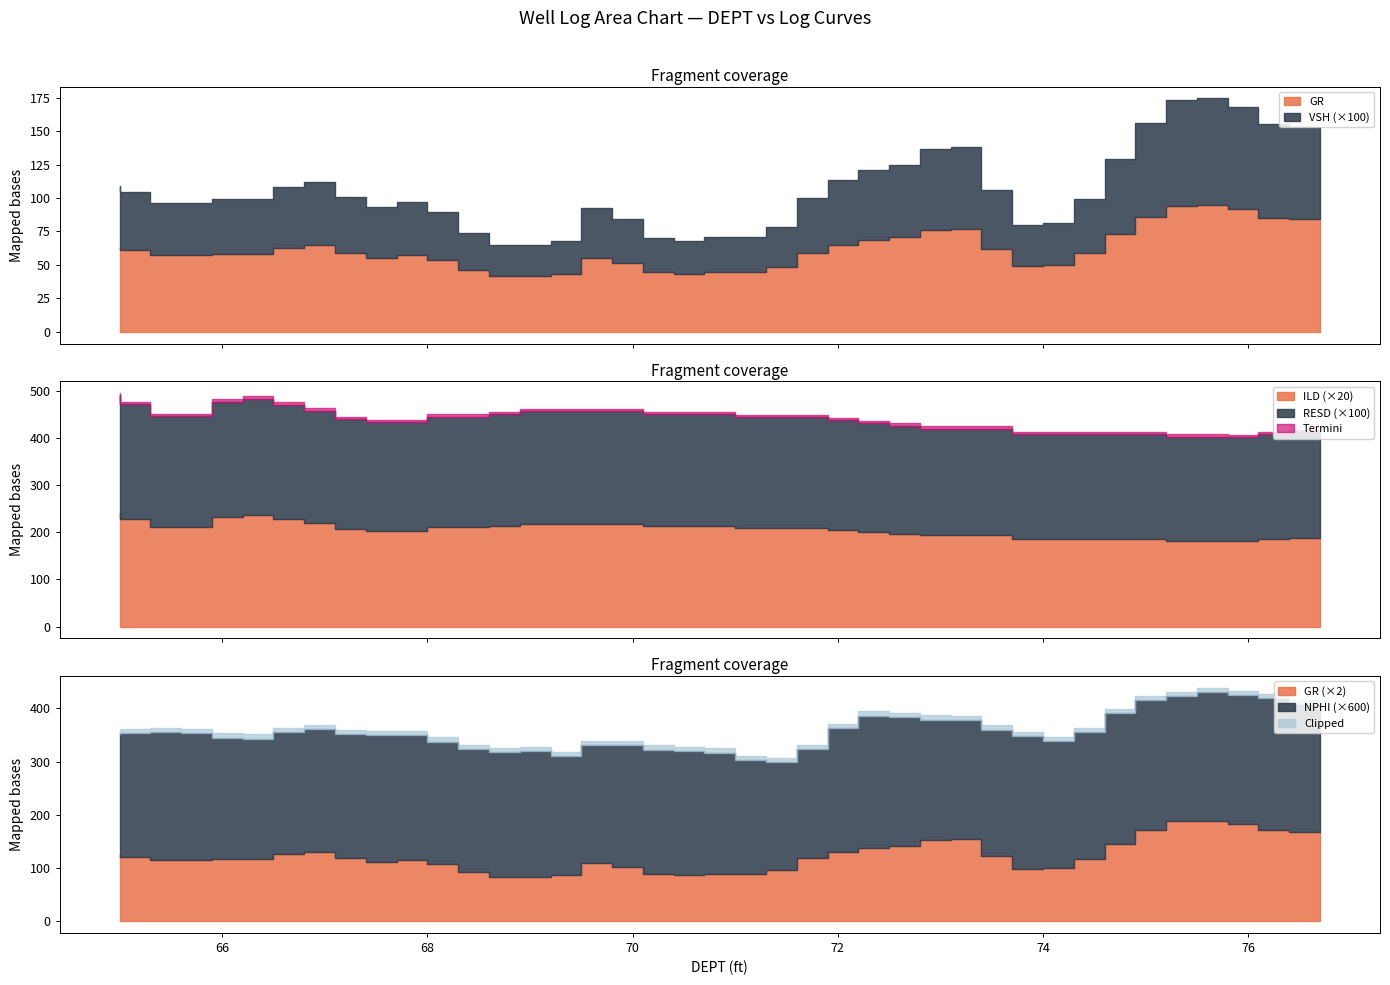

What is the label of the 13th point from the right?

73.1